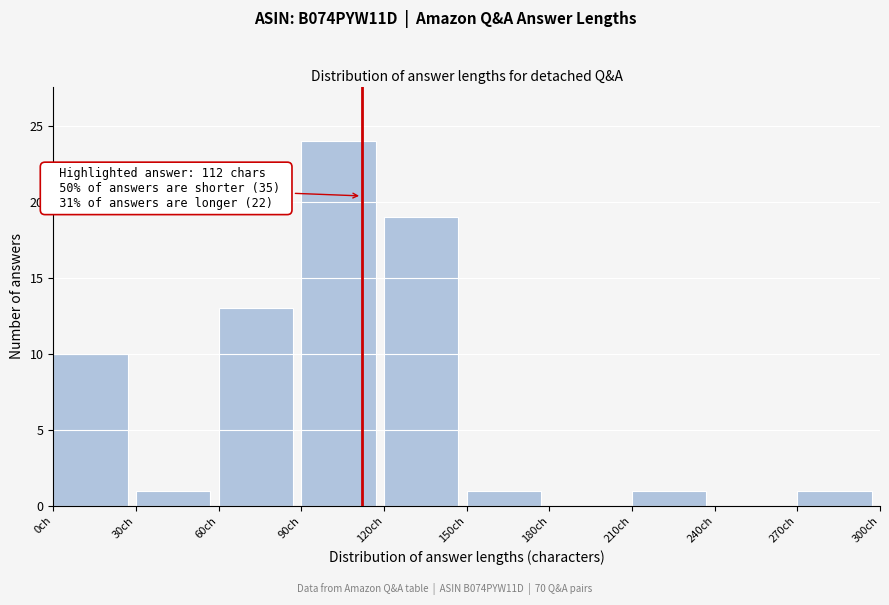

Which range on the x-axis has the tallest bar?

90 to 120